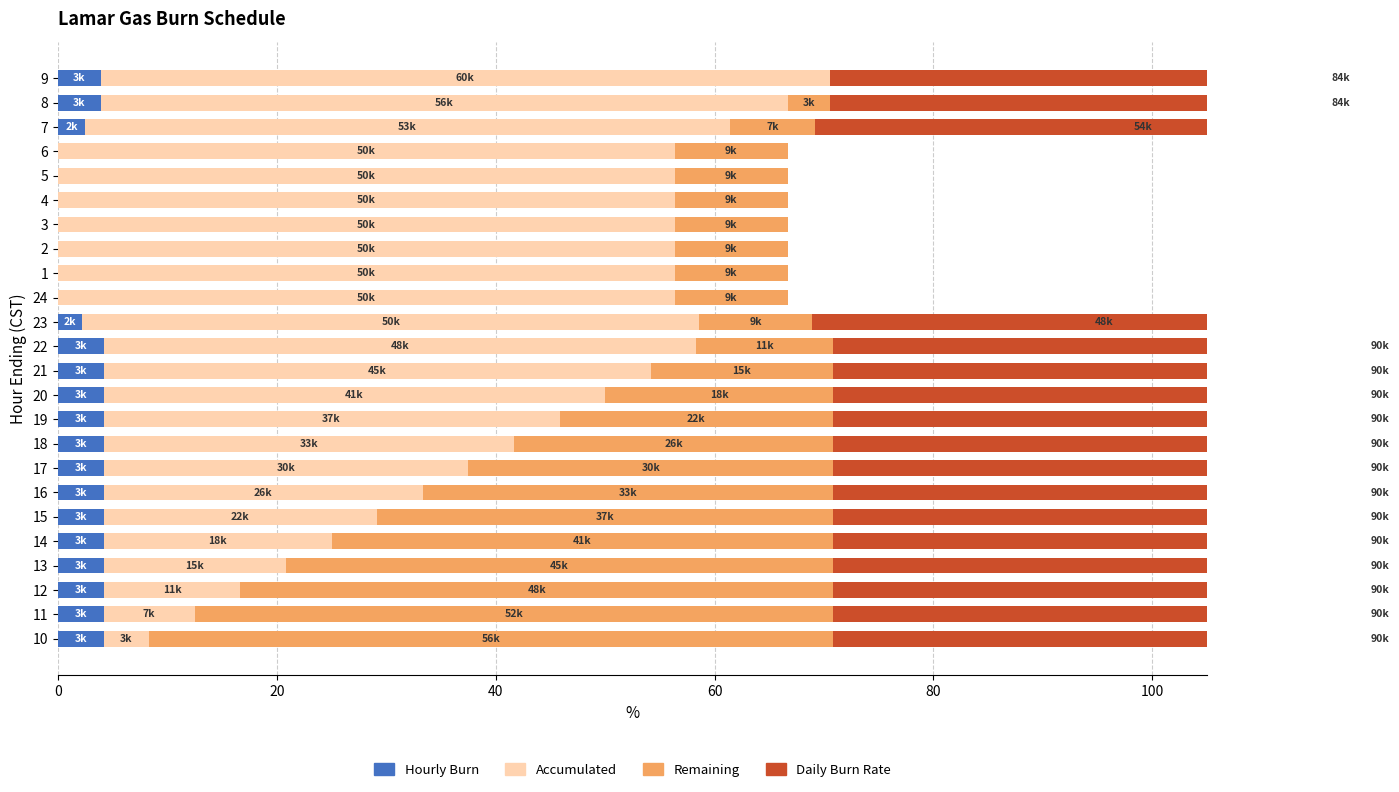

Which series changed the most between 21 and 9?

Remaining